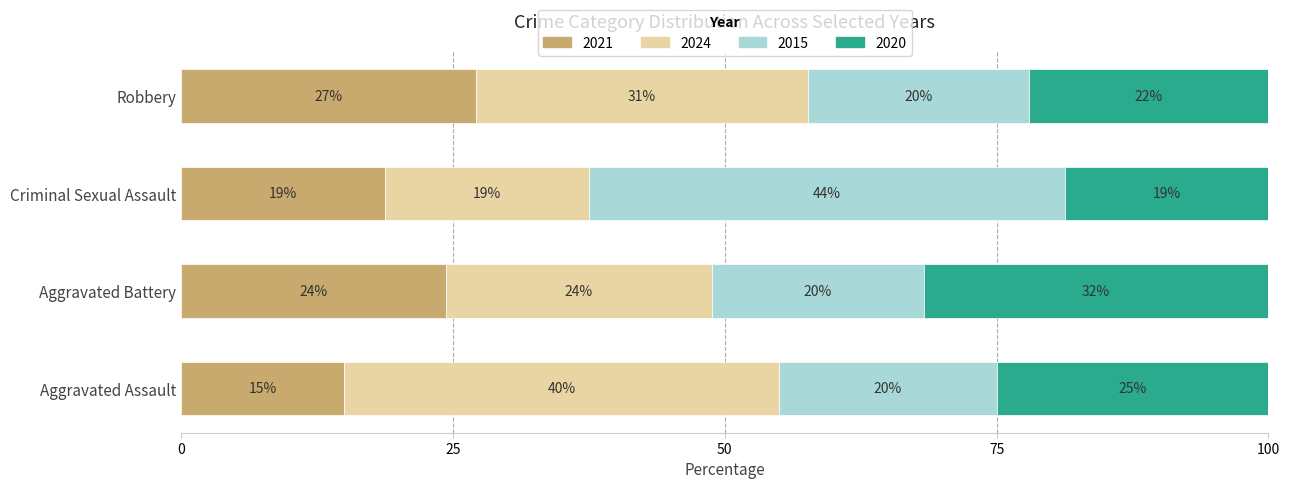

What is the minimum value for 2021?

15.0